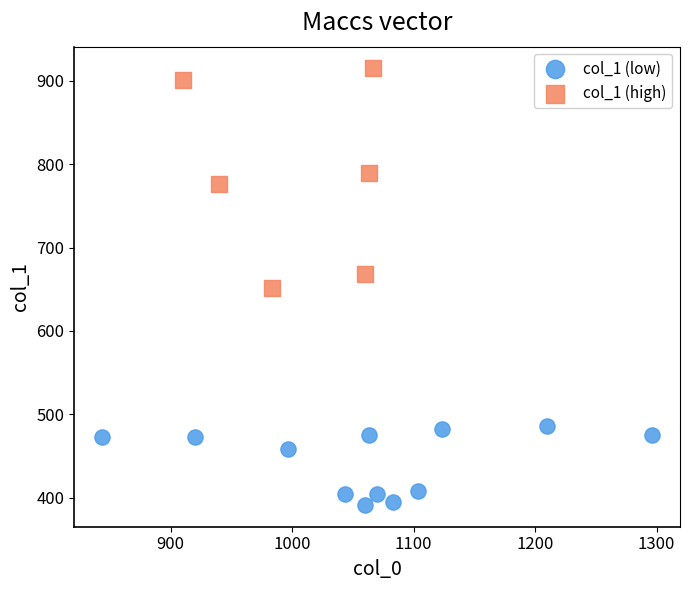

Which series contains the lowest Y value?

col_1 (low)